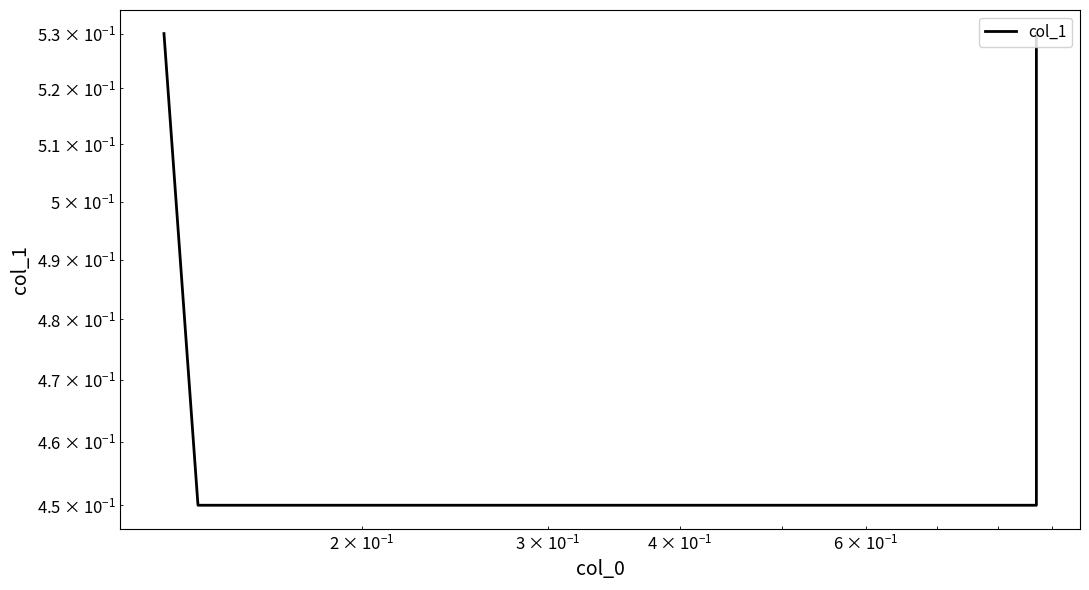

How many lines are shown in the chart?

1